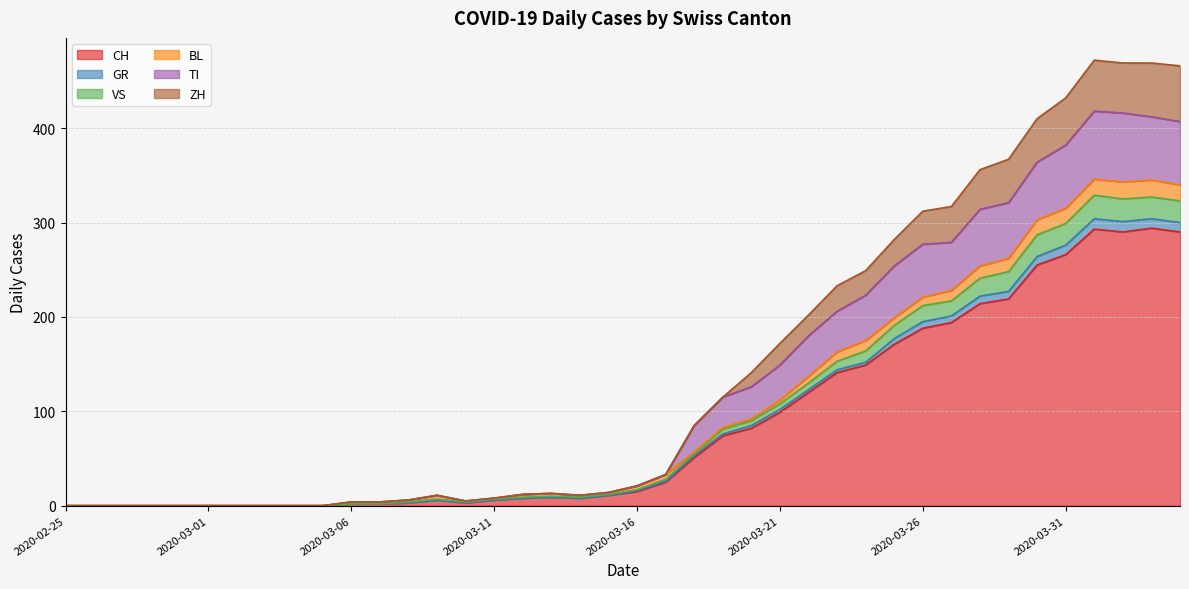

What is the maximum value for CH?

294